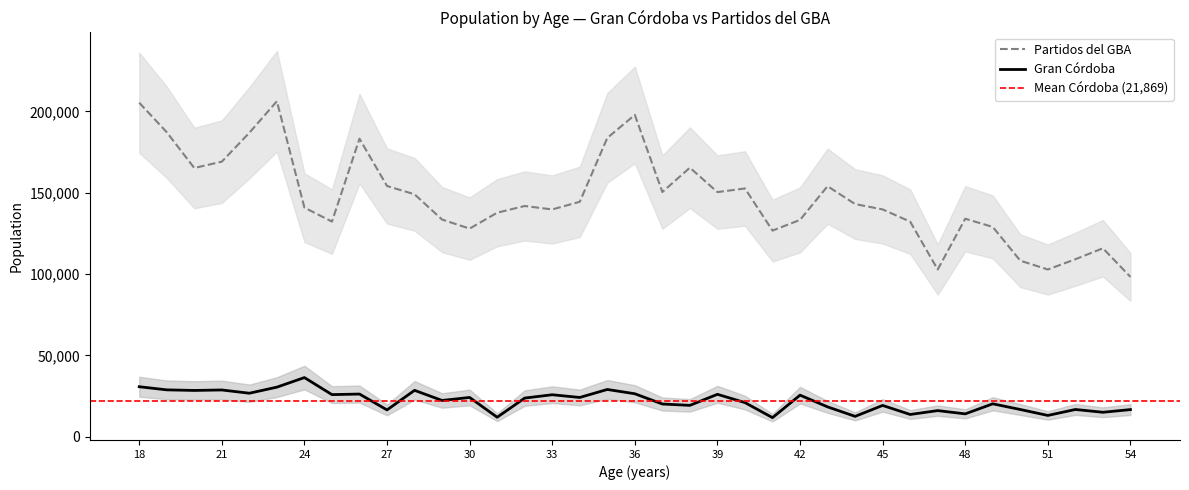

Which series has the largest total across all categories?

Partidos del GBA